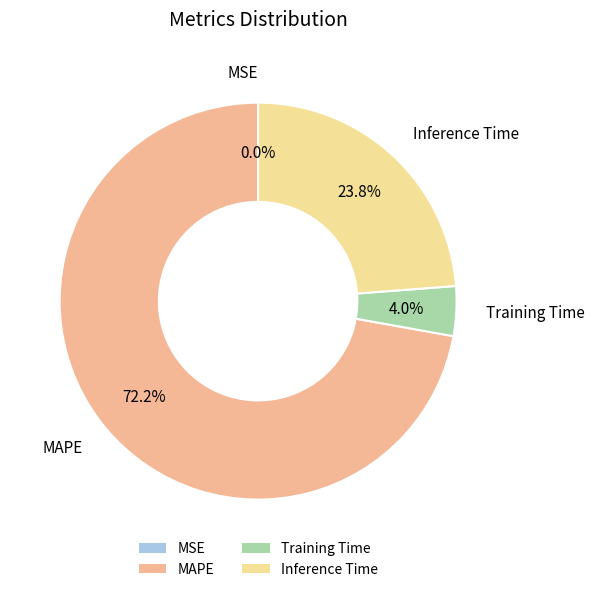

Combined, what portion of the pie is Inference Time and MSE?

23.8%